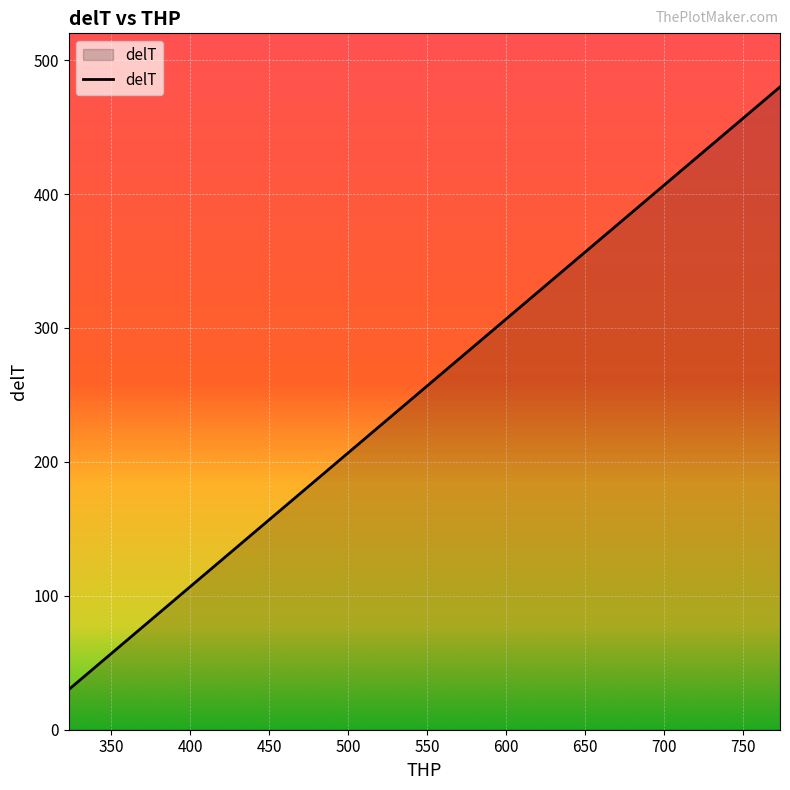

What is the smallest value displayed?

30.0